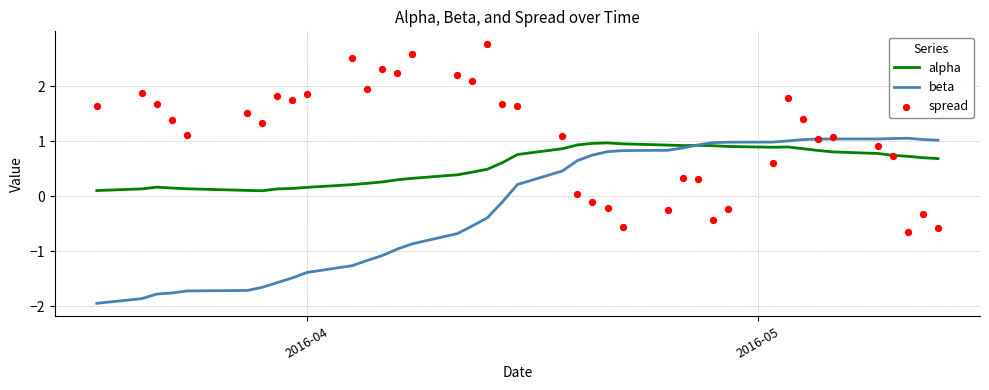

What are all the series names shown in the legend?

alpha, beta, spread